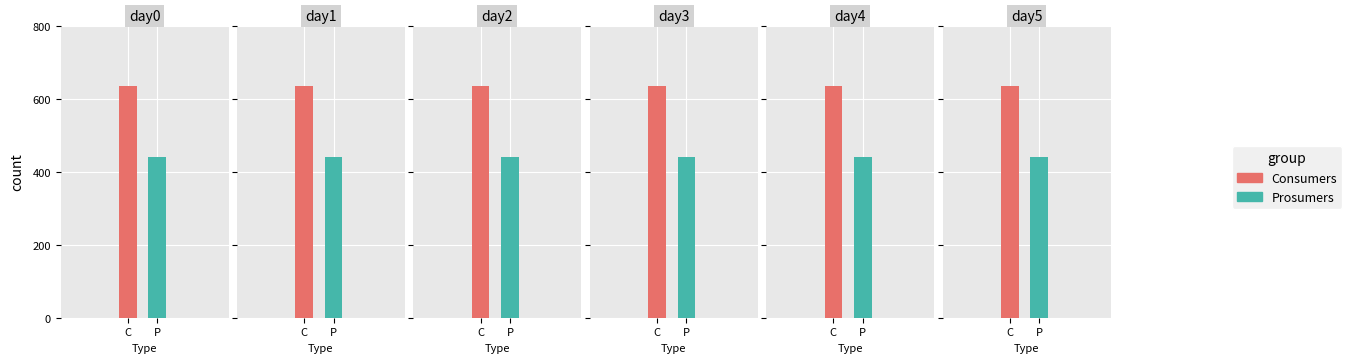

Which series changed the most between 1 and 5?

Consumers